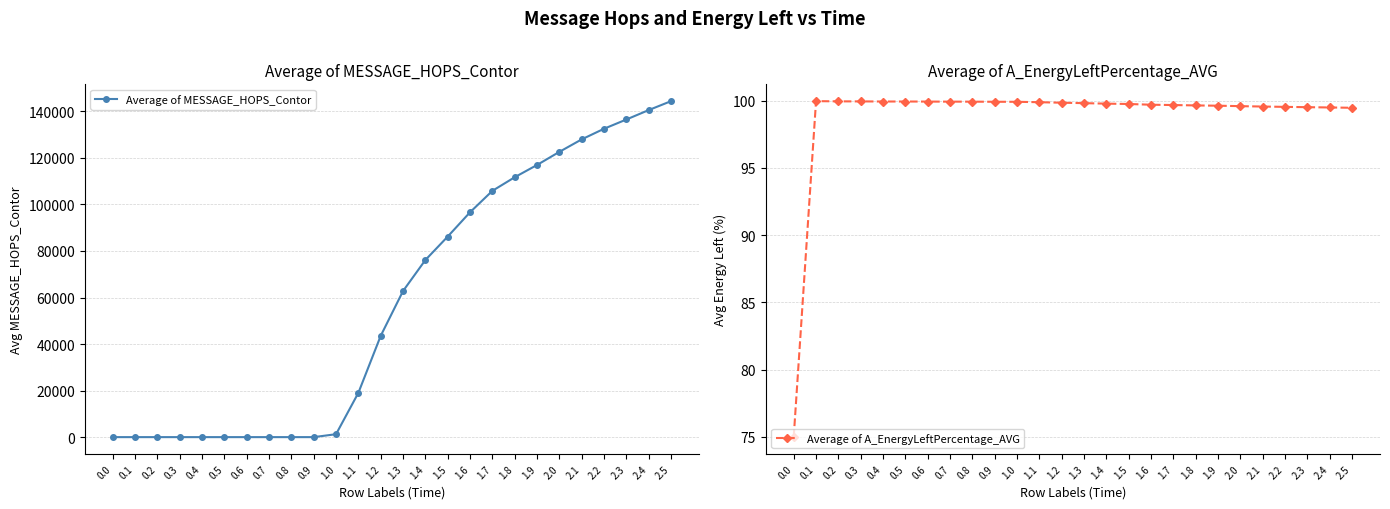

What is the highest value of the Average of A_EnergyLeftPercentage_AVG series?

100.0